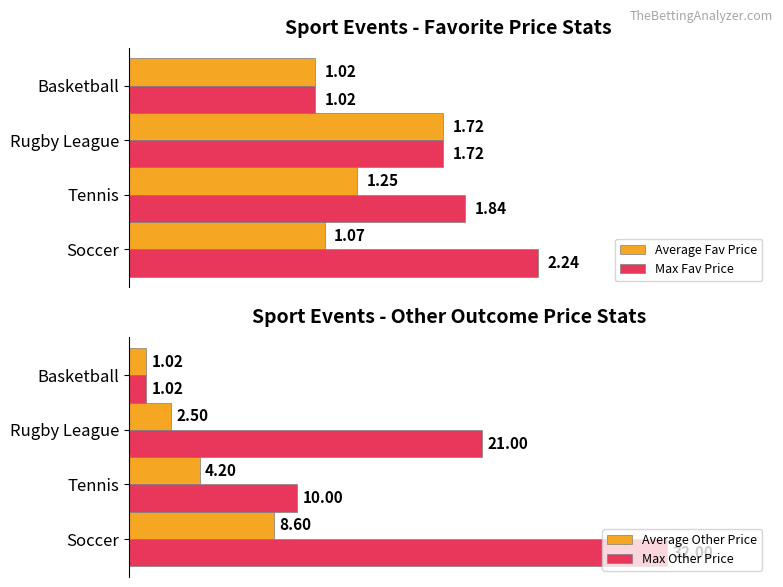

Where is Max Fav Price nearest to the value 1?

Basketball